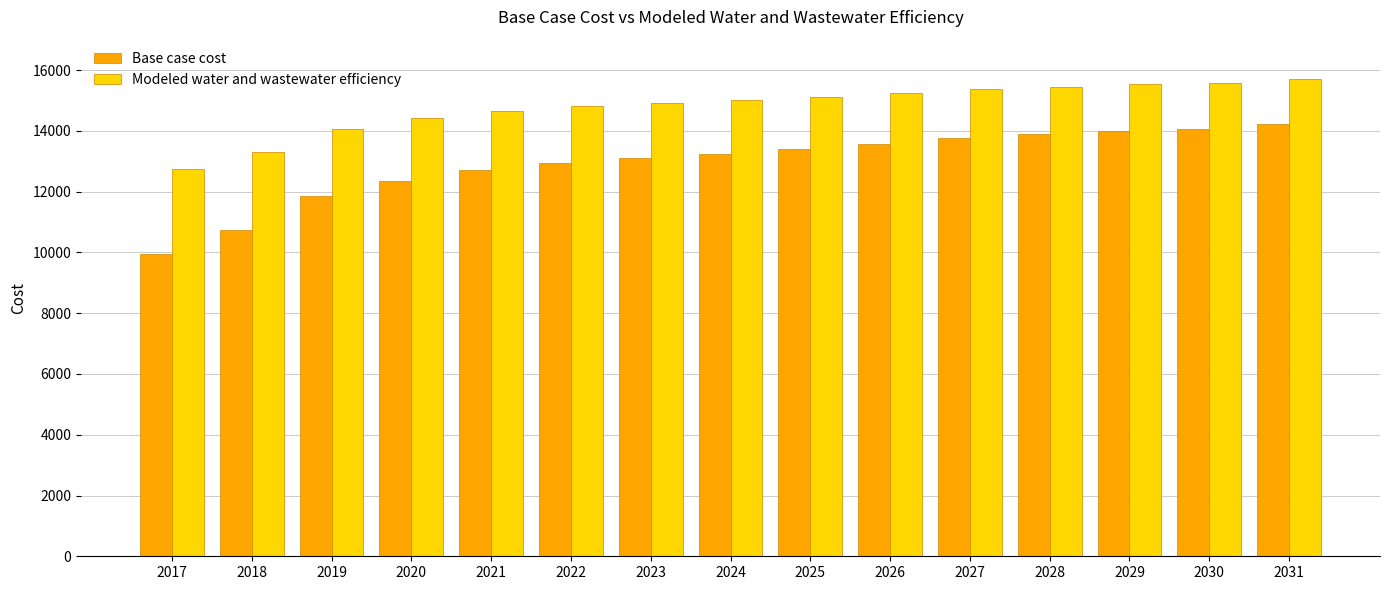

The value of Modeled water and wastewater efficiency at 2021 is 22504.4. True or false?

False